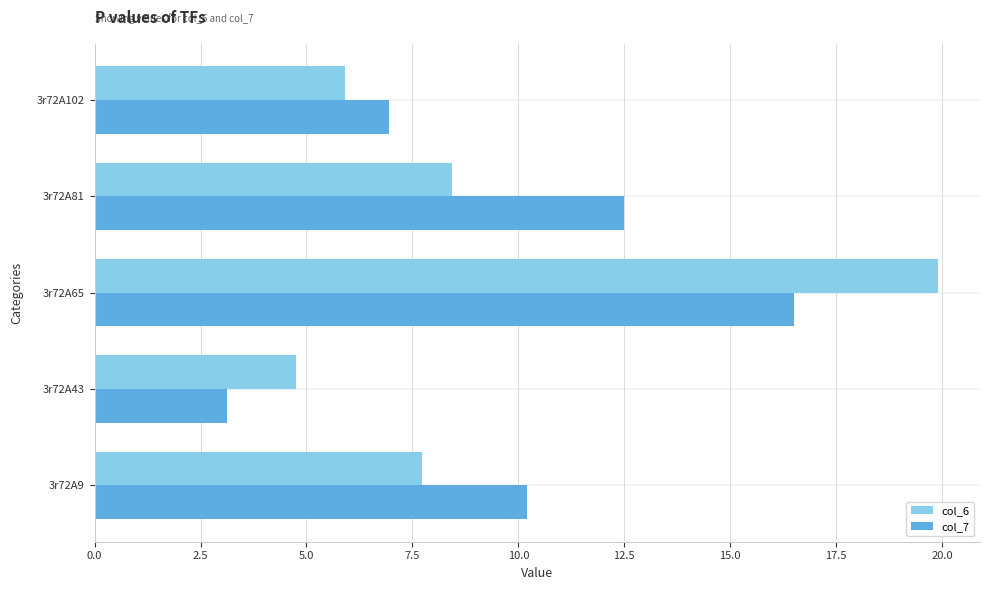

Which category has the highest value in the col_6 series?

3r72A65